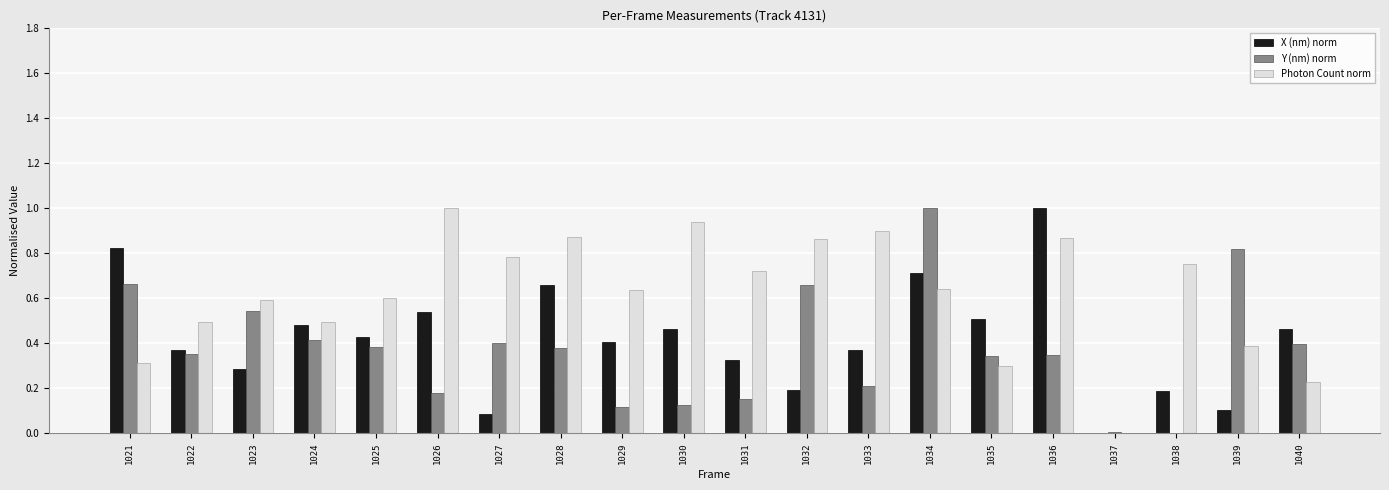

Are the bars grouped side by side (vs. stacked)?

Yes